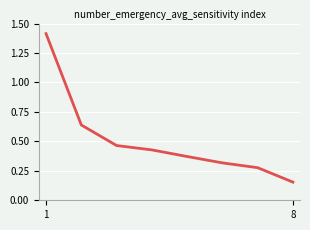

True or false: there are more than 2 points higher than both neighbors.

False